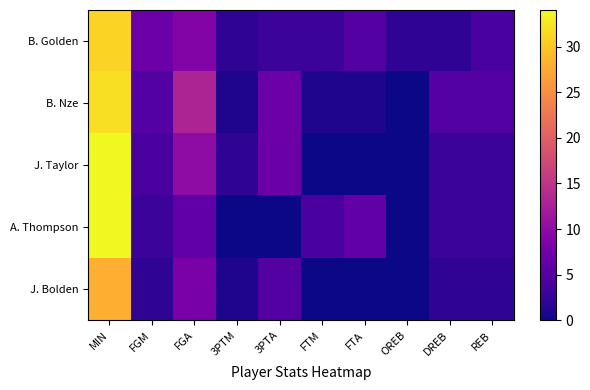

How many distinct data groups are displayed?

5